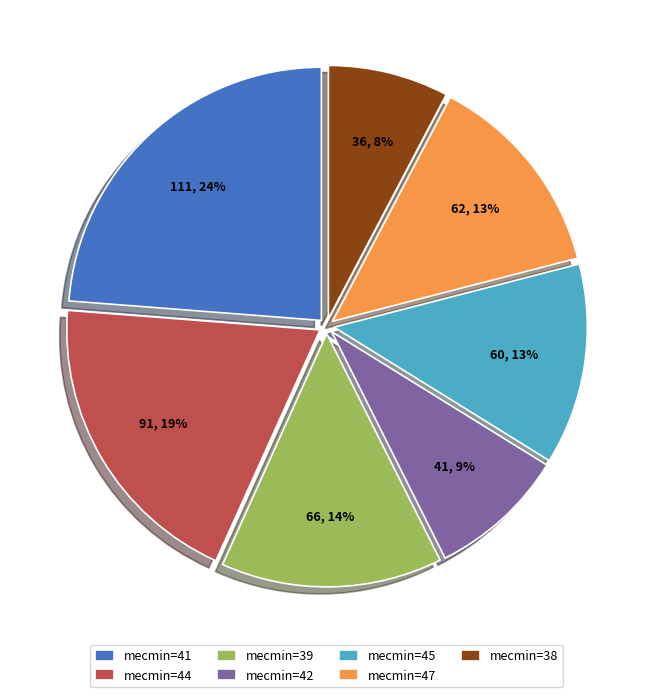

Is there any slice that represents more than half of the pie?

No